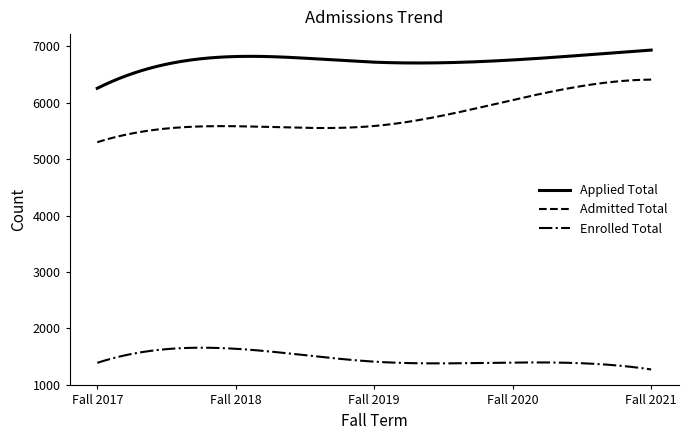

What is the lowest value of the Admitted Total series?

5300.0